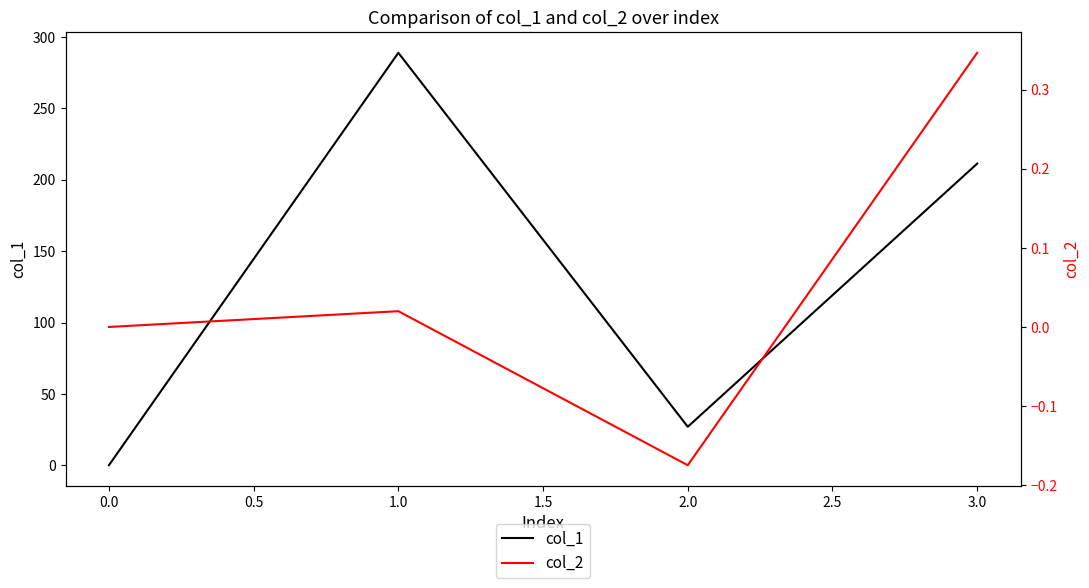

What is the value of the col_1 point at the 2nd from the left?

289.0